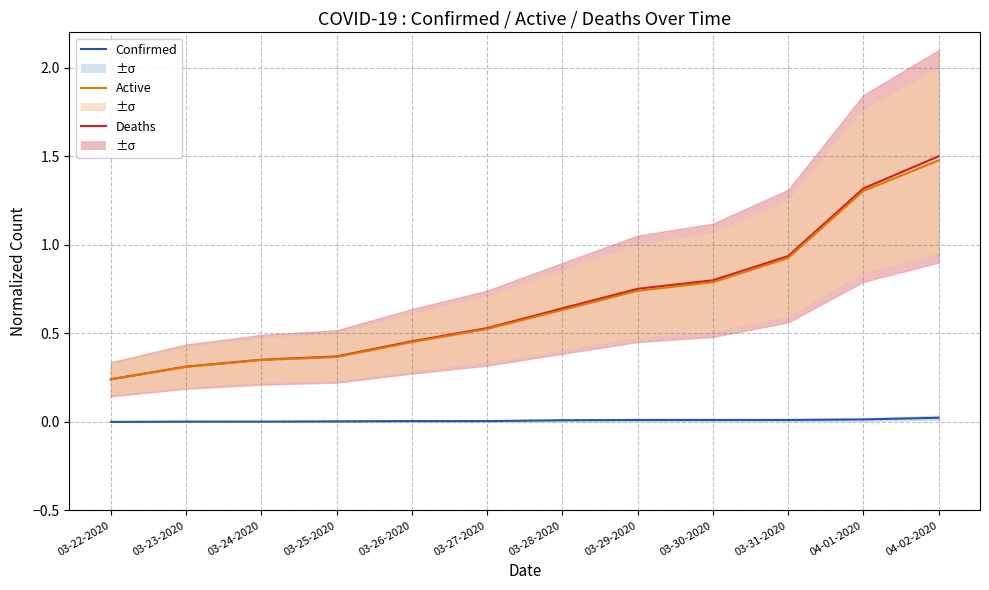

At which category is the sum across all series the highest?

04-02-2020